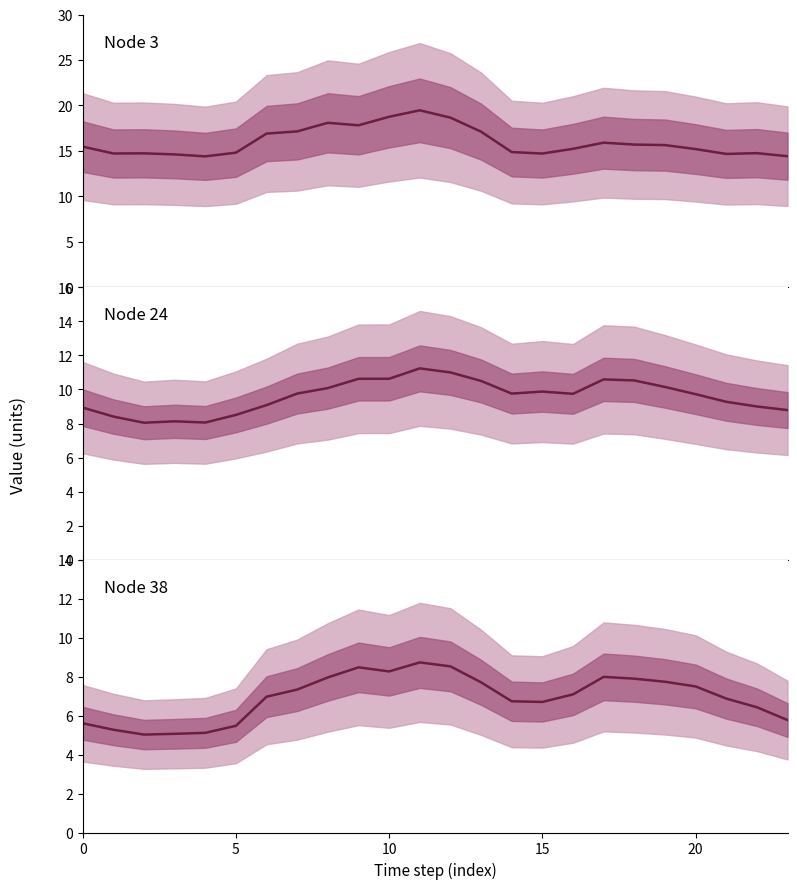

Where is Node 38 nearest to the value 6?

23